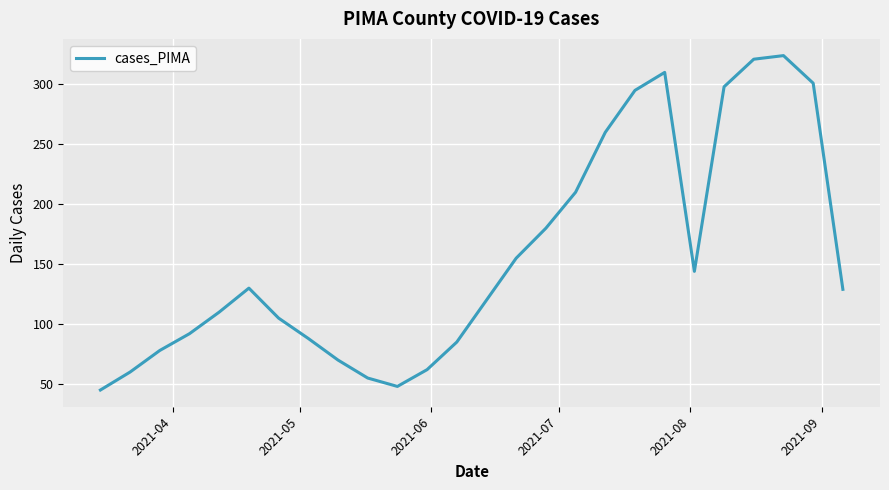

What is the difference between the maximum and minimum values?

279